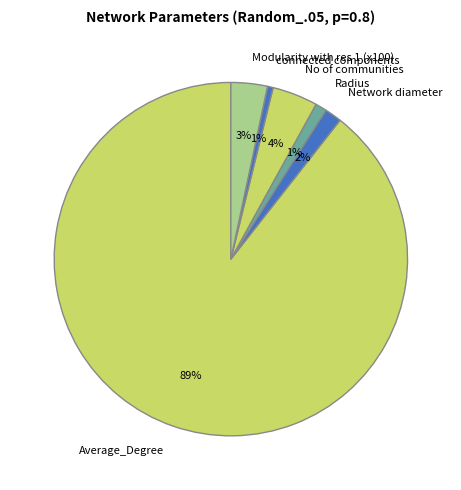

Combined, do Radius and Modularity with res 1 (x100) account for over 50%?

No